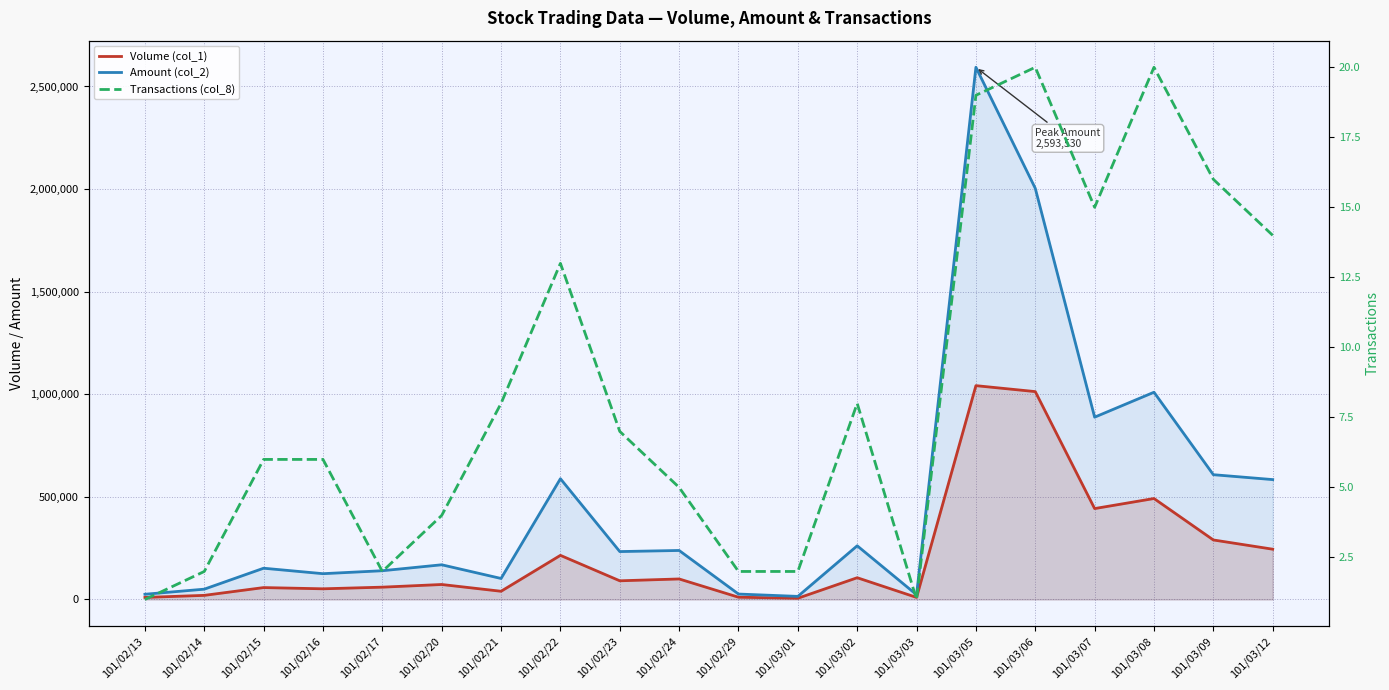

Reading right to left, what are all the values shown in this chart?

Volume (col_1): 245000	290000	492000	443000	1013000	1042000	10000	106000	6000	11000	100000	91000	215000	40000	73000	60000	52000	58000	20000	10000
Amount (col_2): 584230	608080	1009930	888390	2003630	2593530	23100	261620	15020	26450	238800	233460	588470	102370	169070	140100	125670	152300	50200	25400
Transactions (col_8): 14	16	20	15	20	19	1	8	2	2	5	7	13	8	4	2	6	6	2	1